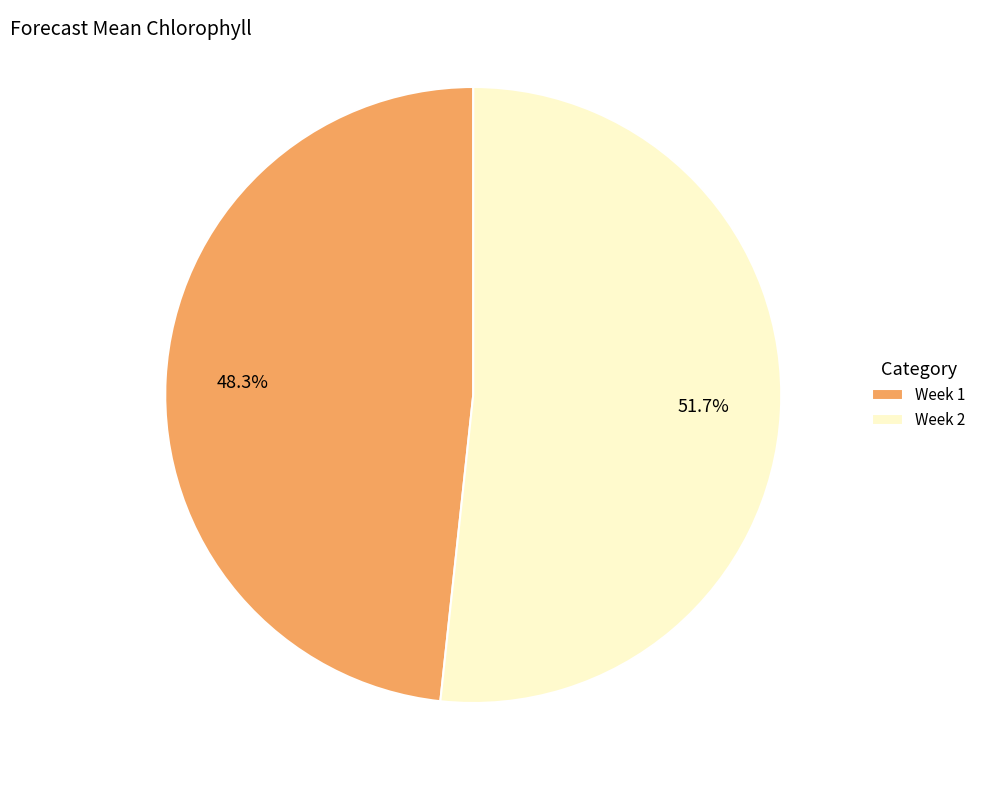

Approximately how many times larger is the value at Week 1 compared to Week 2?

0.9